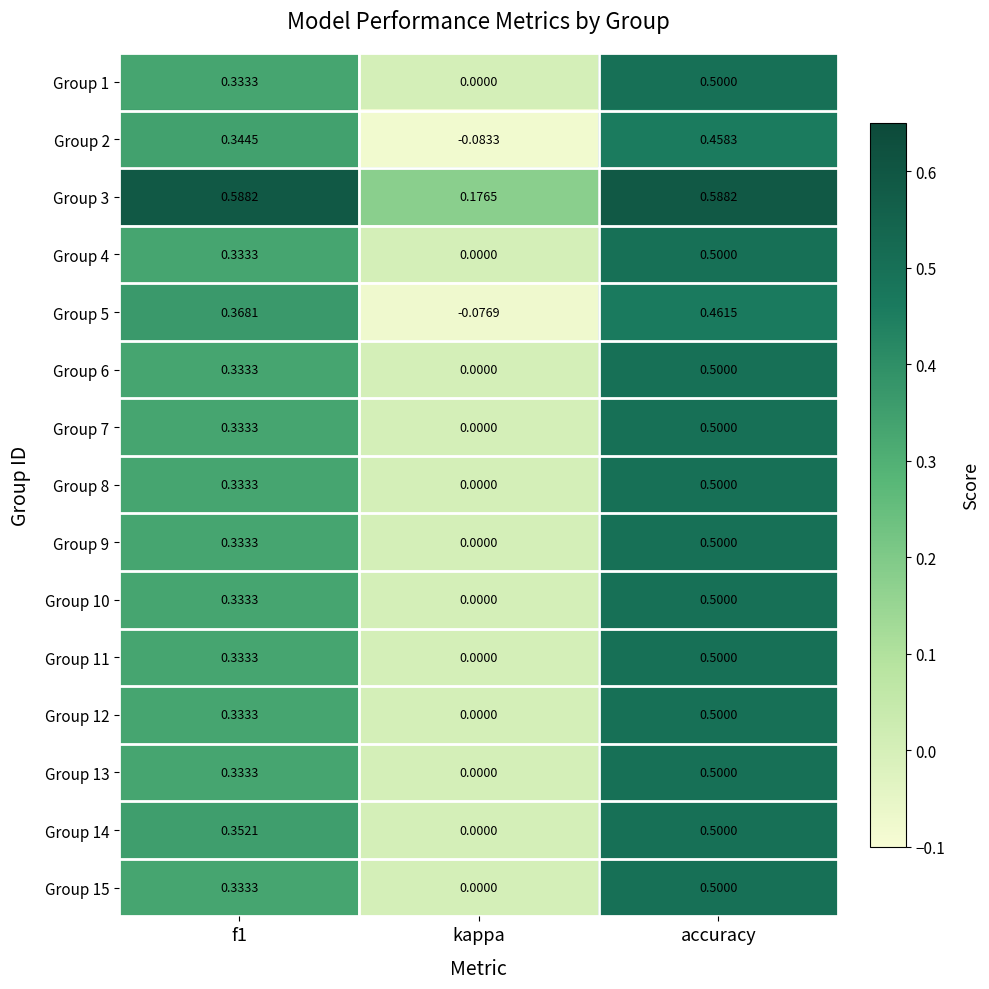

At which label is Group 11 closest to 0?

kappa